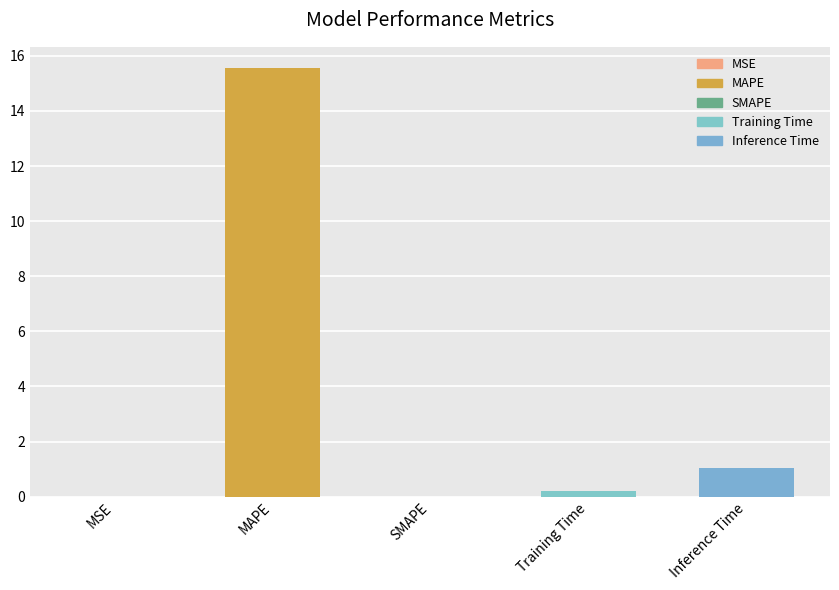

Between MSE and Inference Time, which is larger?

Inference Time